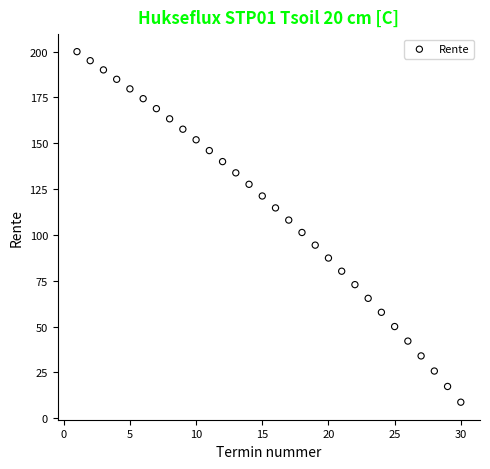

What is the range of X values (max minus min)?

29.0